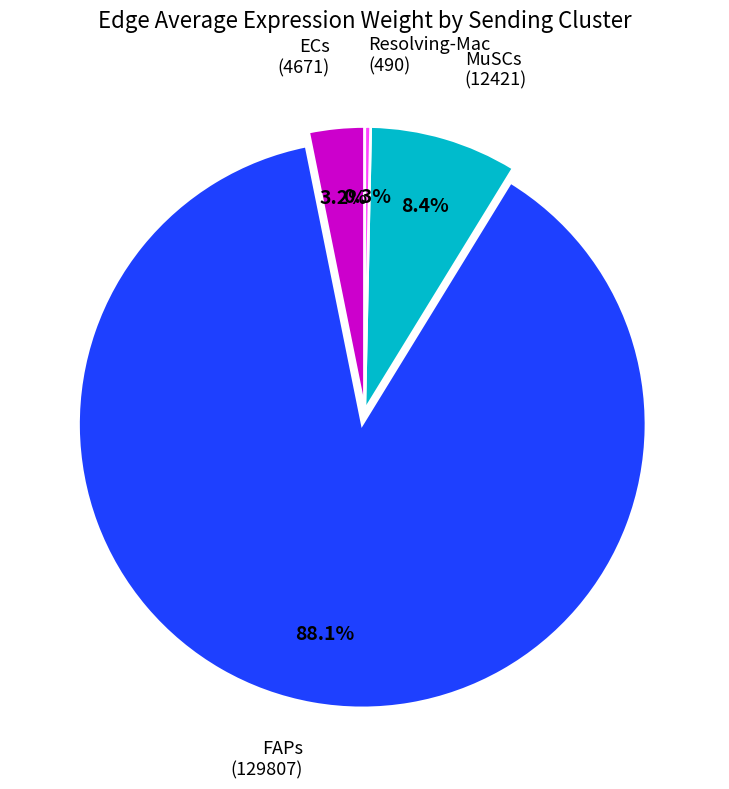

How many segments does this pie chart have?

4